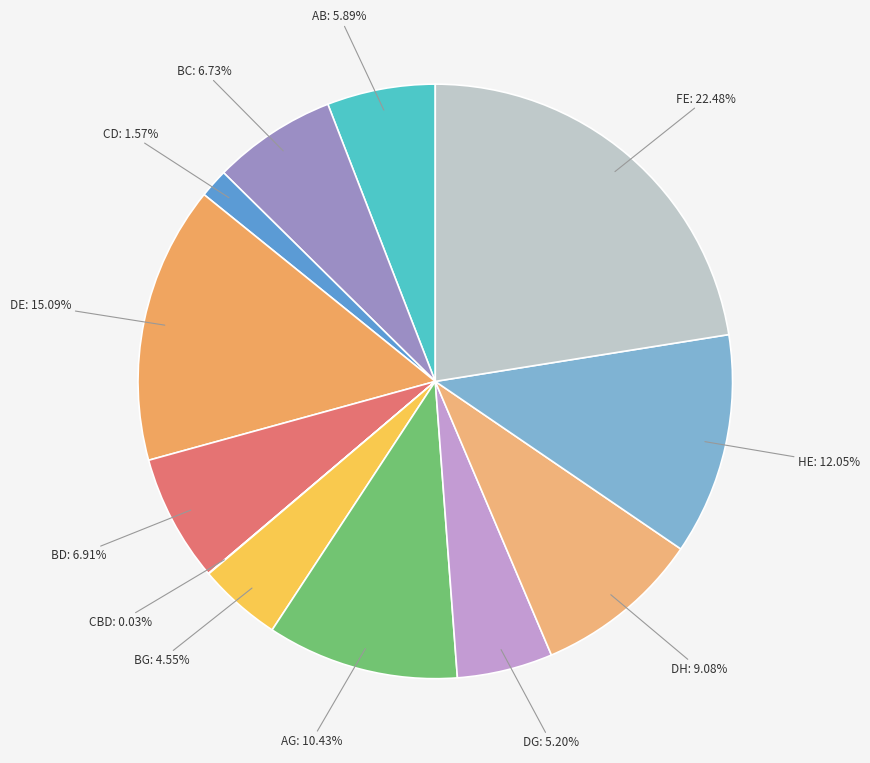

Is the sum of BD and BC greater than half?

No